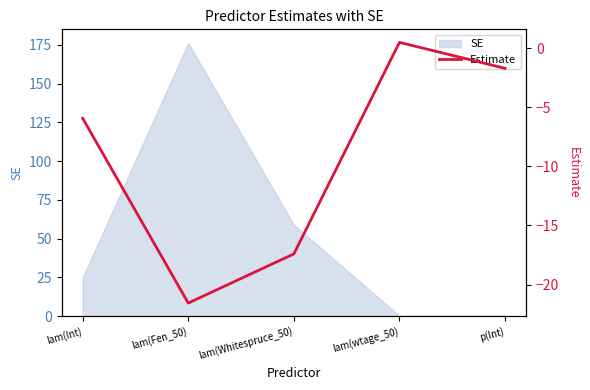

Where is the data nearest to the value -10?

lam(Int)